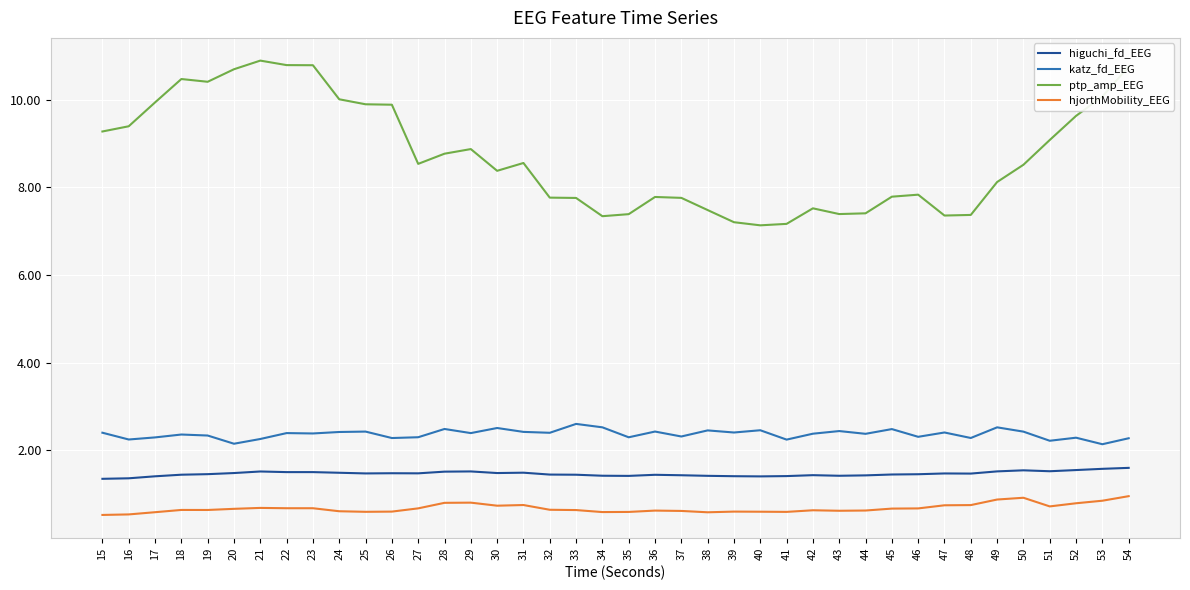

At which label does ptp_amp_EEG first exceed 8?

15